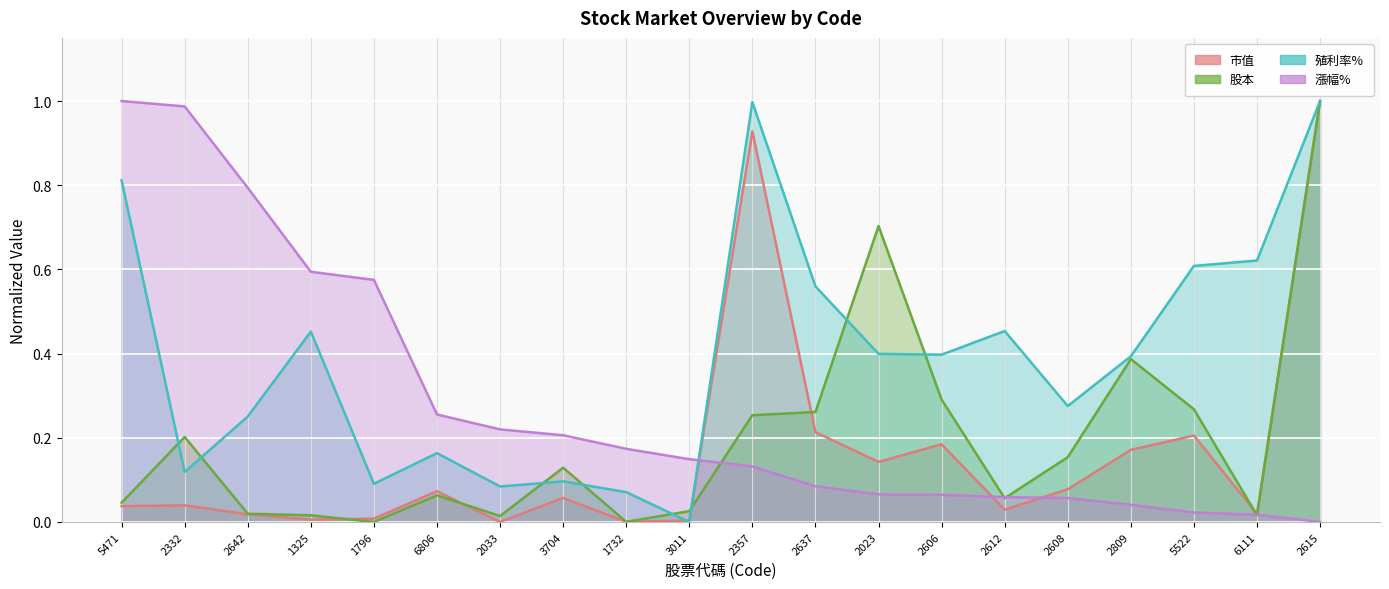

Reading right to left, extract all data points from this chart.

市值: 2615=1.0	6111=0.0	5522=0.2	2809=0.2	2608=0.1	2612=0.0	2606=0.2	2023=0.1	2637=0.2	2357=0.9	3011=0.0	1732=0.0	3704=0.1	2033=0.0	6806=0.1	1796=0.0	1325=0.0	2642=0.0	2332=0.0	5471=0.0
股本: 2615=1.0	6111=0.0	5522=0.3	2809=0.4	2608=0.2	2612=0.1	2606=0.3	2023=0.7	2637=0.3	2357=0.3	3011=0.0	1732=0.0	3704=0.1	2033=0.0	6806=0.1	1796=0.0	1325=0.0	2642=0.0	2332=0.2	5471=0.0
殖利率%: 2615=1.0	6111=0.6	5522=0.6	2809=0.4	2608=0.3	2612=0.5	2606=0.4	2023=0.4	2637=0.6	2357=1.0	3011=0.0	1732=0.1	3704=0.1	2033=0.1	6806=0.2	1796=0.1	1325=0.5	2642=0.3	2332=0.1	5471=0.8
漲幅%: 2615=0.0	6111=0.0	5522=0.0	2809=0.0	2608=0.1	2612=0.1	2606=0.1	2023=0.1	2637=0.1	2357=0.1	3011=0.1	1732=0.2	3704=0.2	2033=0.2	6806=0.3	1796=0.6	1325=0.6	2642=0.8	2332=1.0	5471=1.0